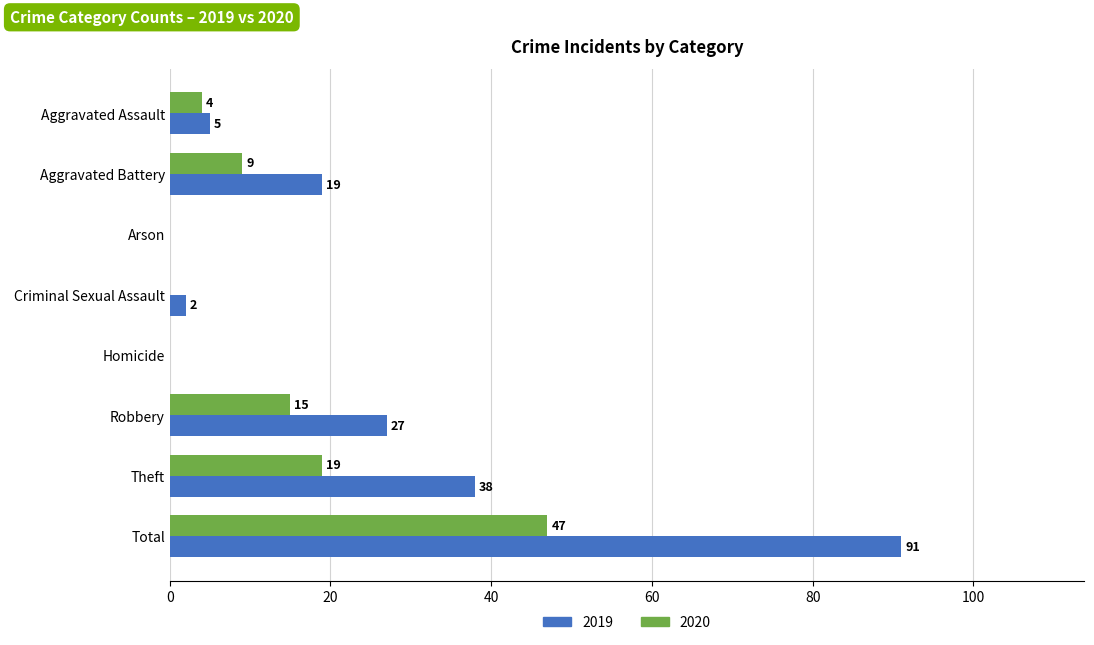

What value does the 2020 series have at Total?

47